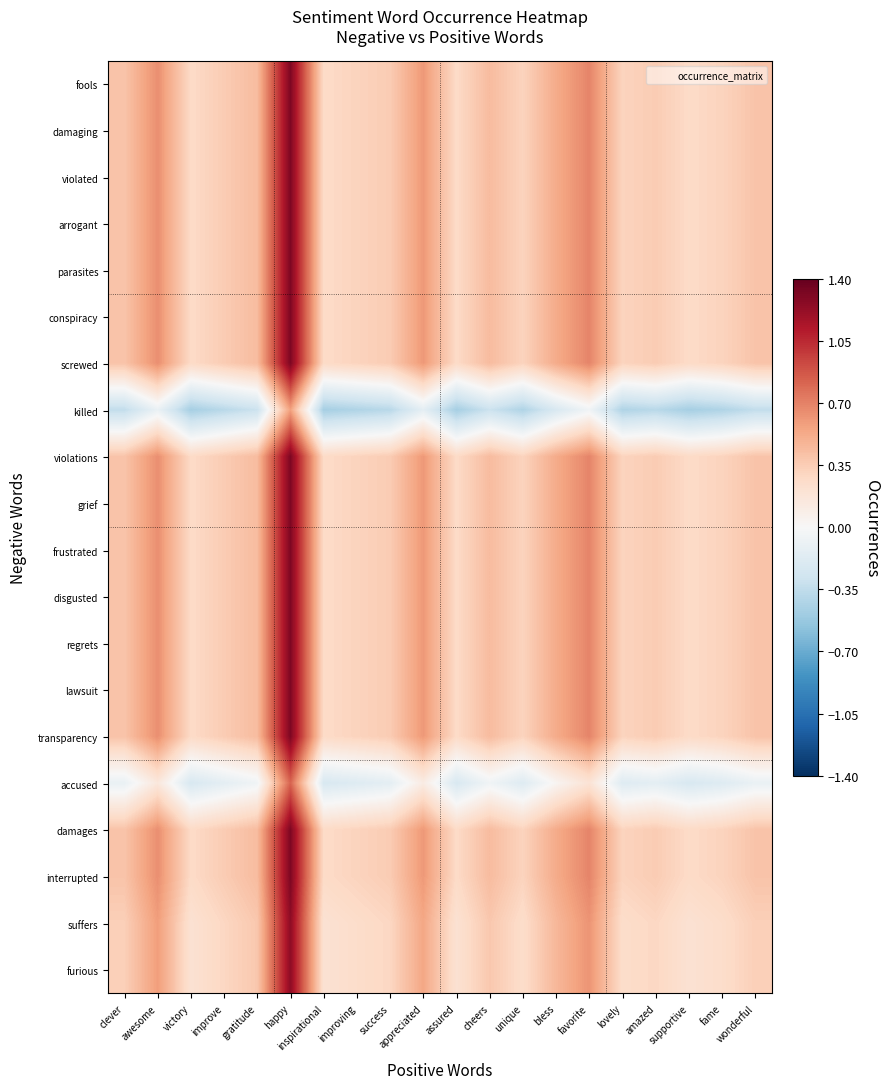

How many data points does each series have?

20